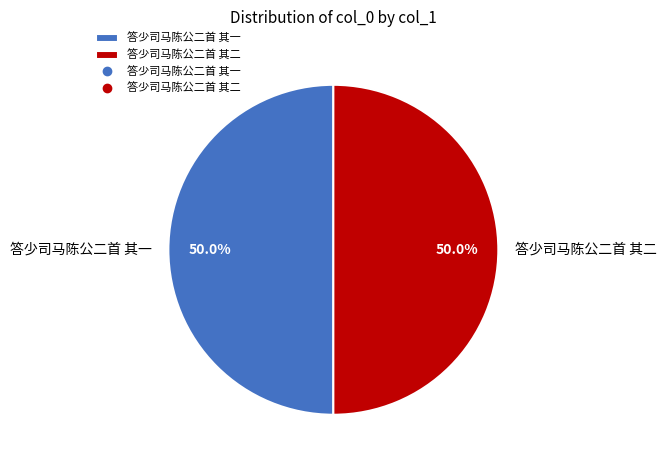

Is the sum of 答少司马陈公二首 其一 and 答少司马陈公二首 其二 greater than half?

Yes